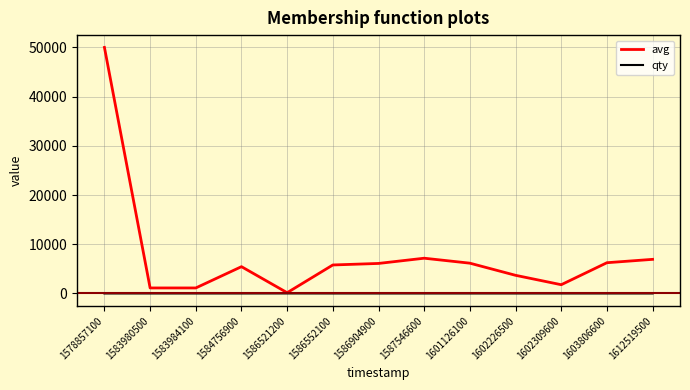

What is the difference between the highest and lowest values at 1603806600?

6247